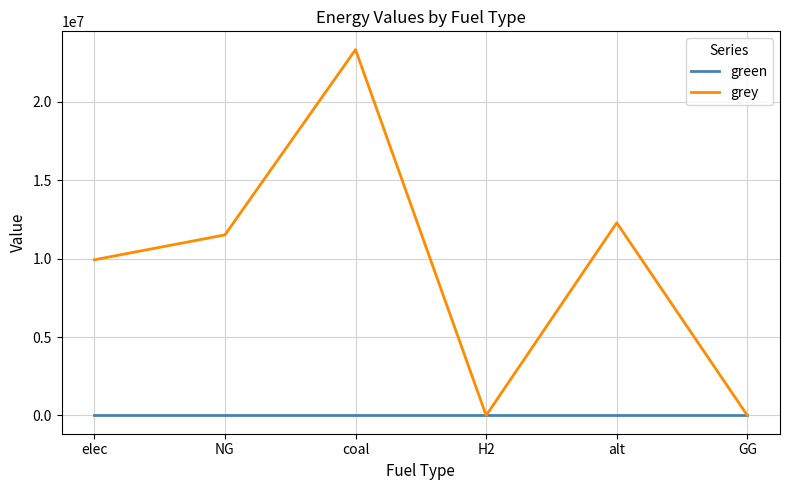

In grey, how many points are lower than both neighbors (excluding endpoints)?

1